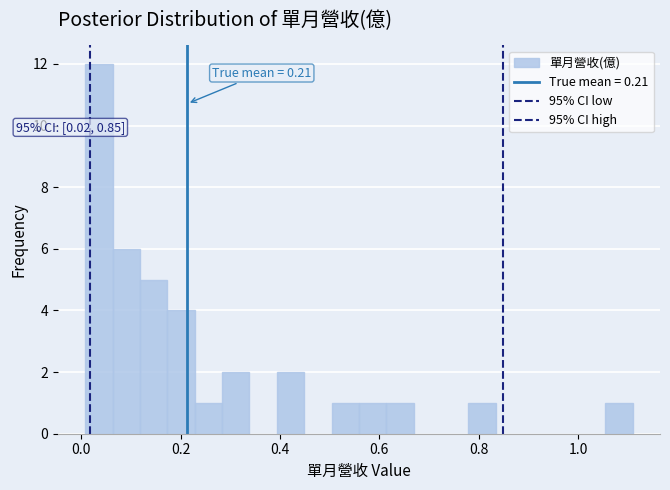

Read against the x-axis, roughly where is the centre of the tallest bar?

0.04